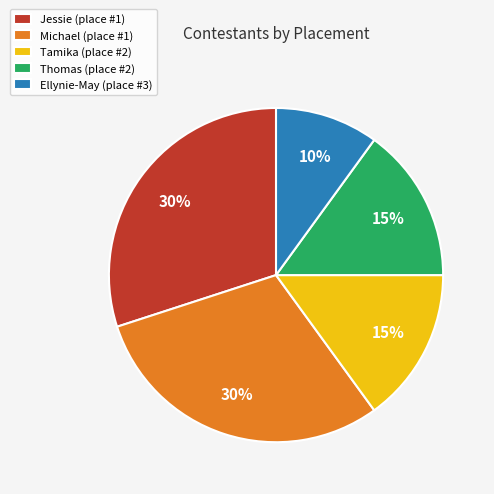

The Michael (place #1) slice represents 21% of the pie. True or false?

False